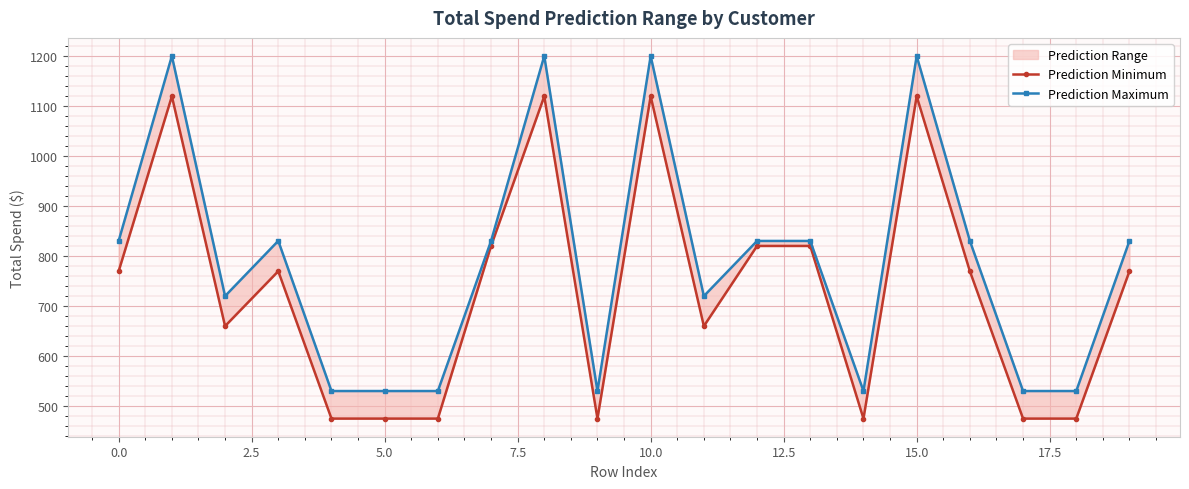

Reading left to right, list all the values displayed in this chart.

Prediction Minimum: 770.2	1120.2	660.3	770.2	475.2	475.2	475.2	820.8	1120.2	475.2	1120.2	660.3	820.8	820.8	475.2	1120.2	770.2	475.2	475.2	770.2
Prediction Maximum: 830.9	1200.8	720.4	830.9	530.4	530.4	530.4	830.8	1200.8	530.4	1200.8	720.4	830.8	830.8	530.4	1200.8	830.9	530.4	530.4	830.9